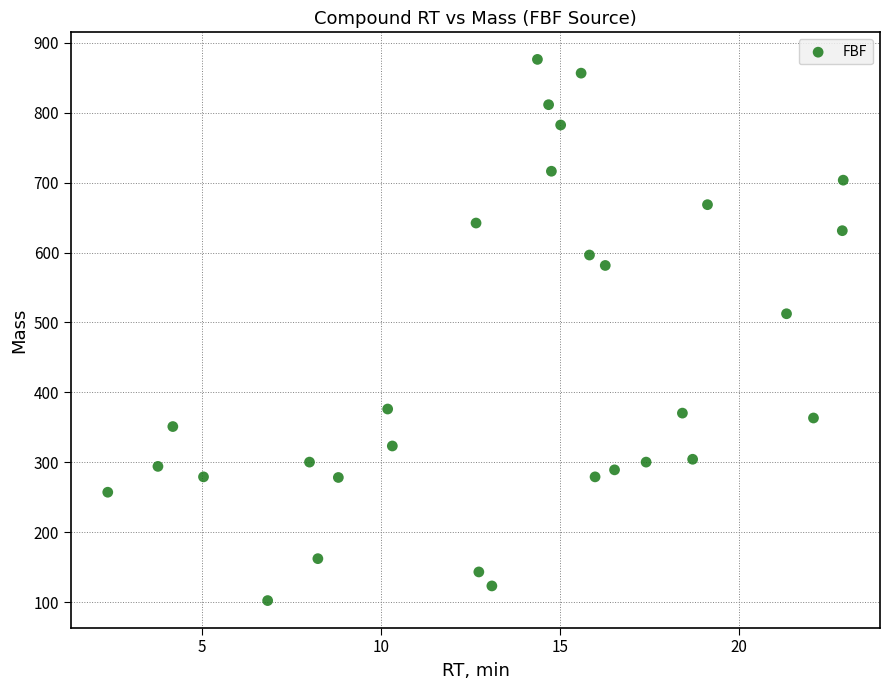

What Y value in the scatter plot is closest to 489?

512.5